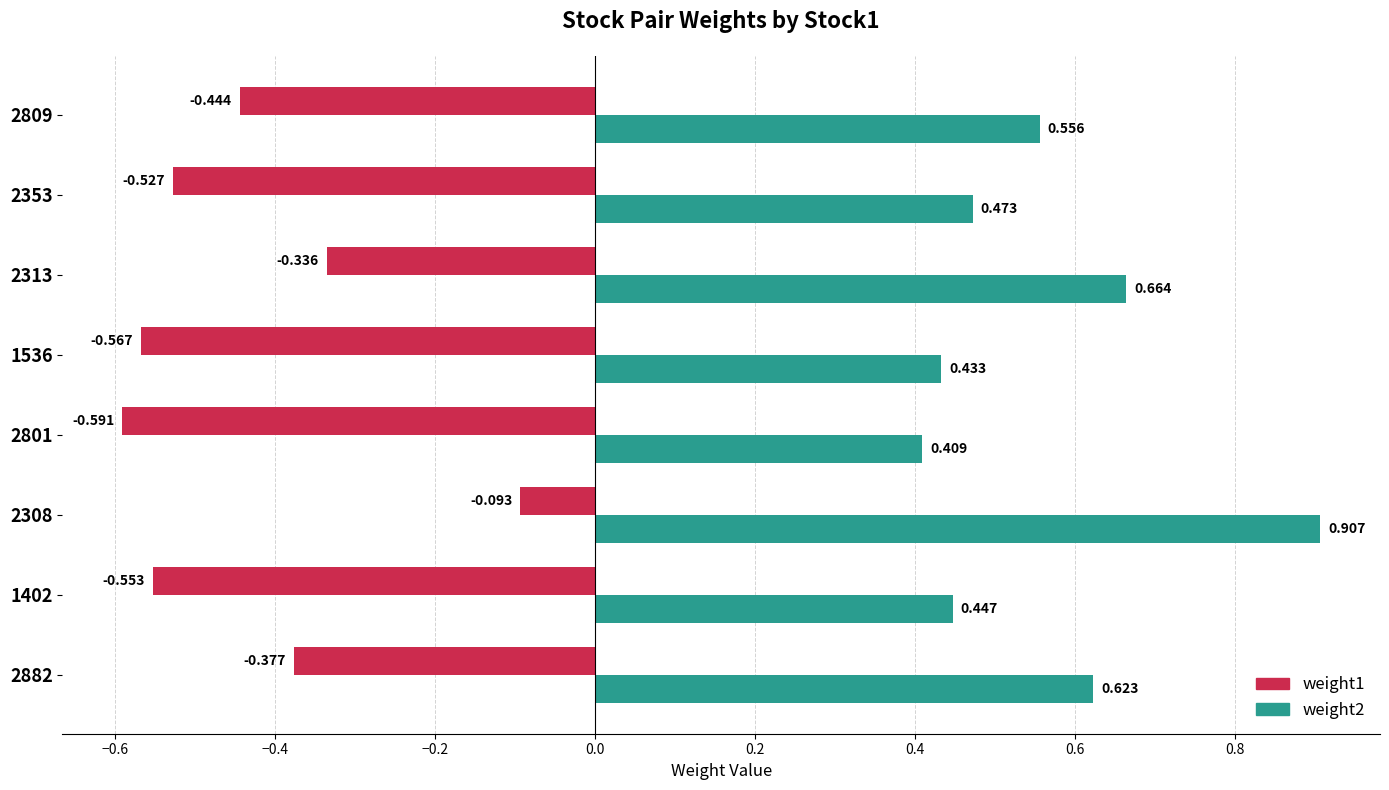

What is the value of the weight2 bar at the 6th from the left?

0.7